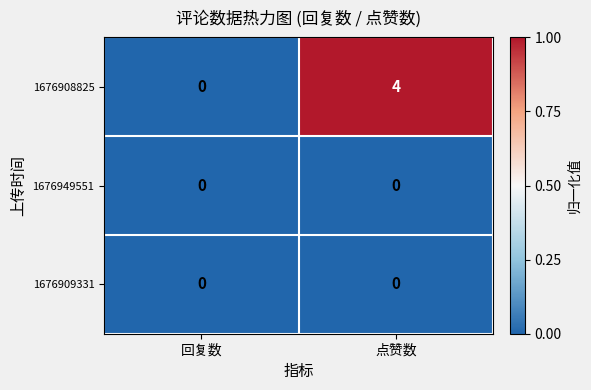

What is the greatest value displayed?

4